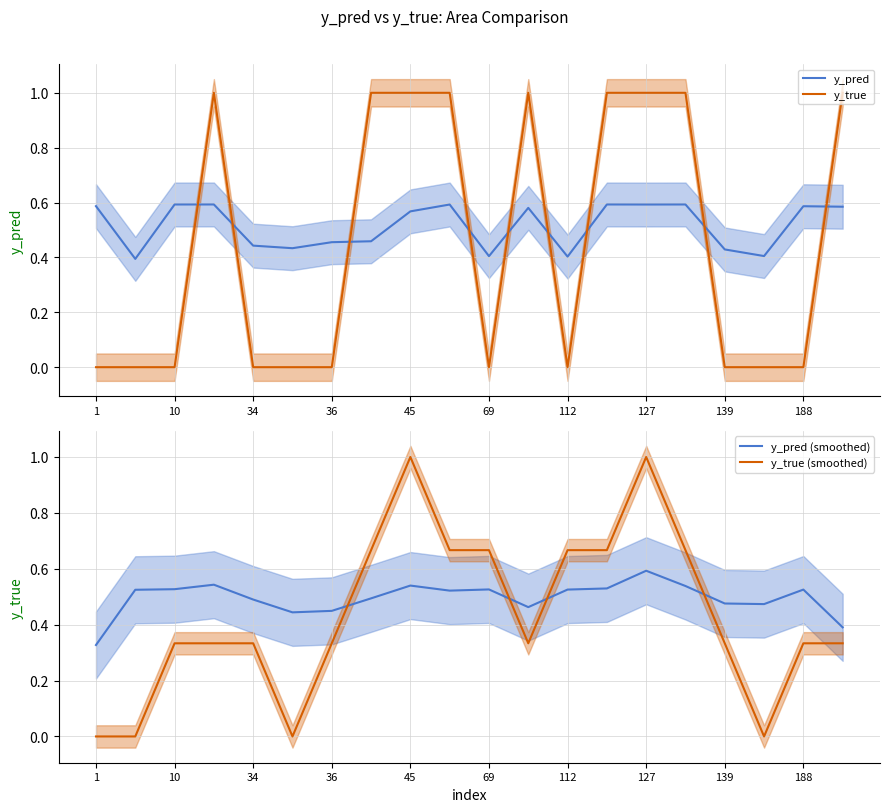

True or false: y_true (smoothed) has a value of 0.2 at 139.

False